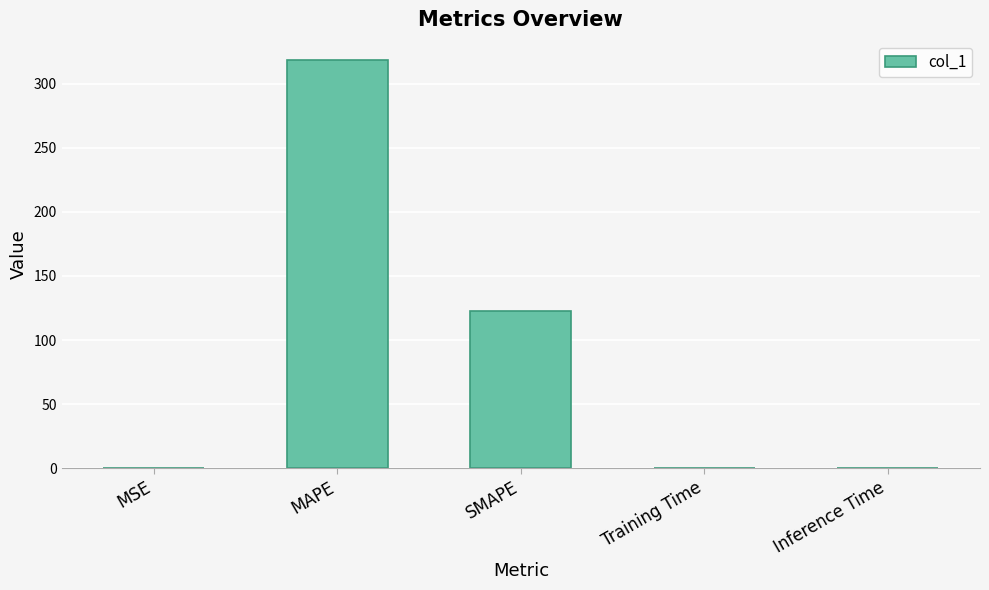

Which has a higher value, Inference Time or SMAPE?

SMAPE